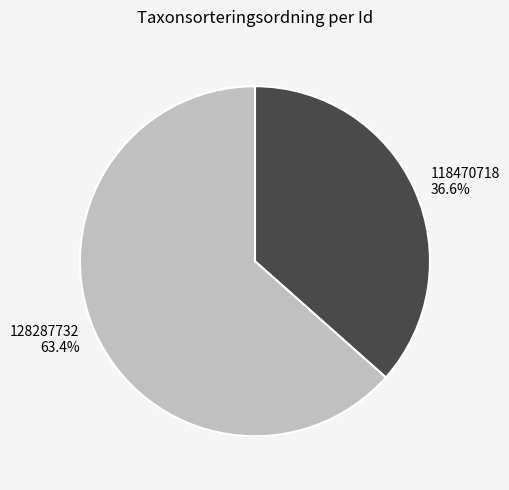

Is there a majority slice in this chart?

Yes